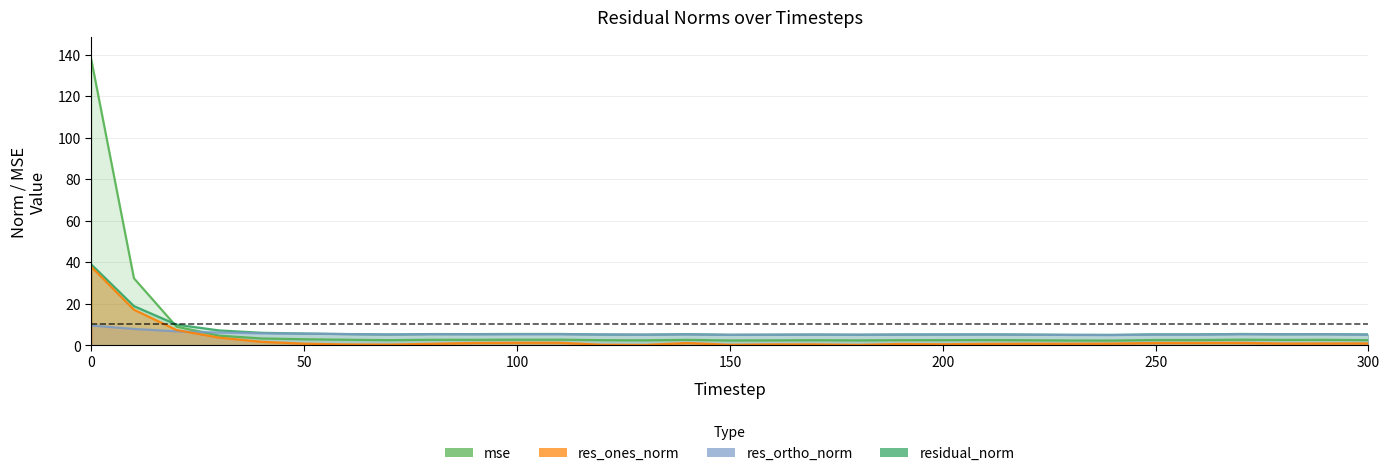

How many data points in residual_norm are less than 5?

1